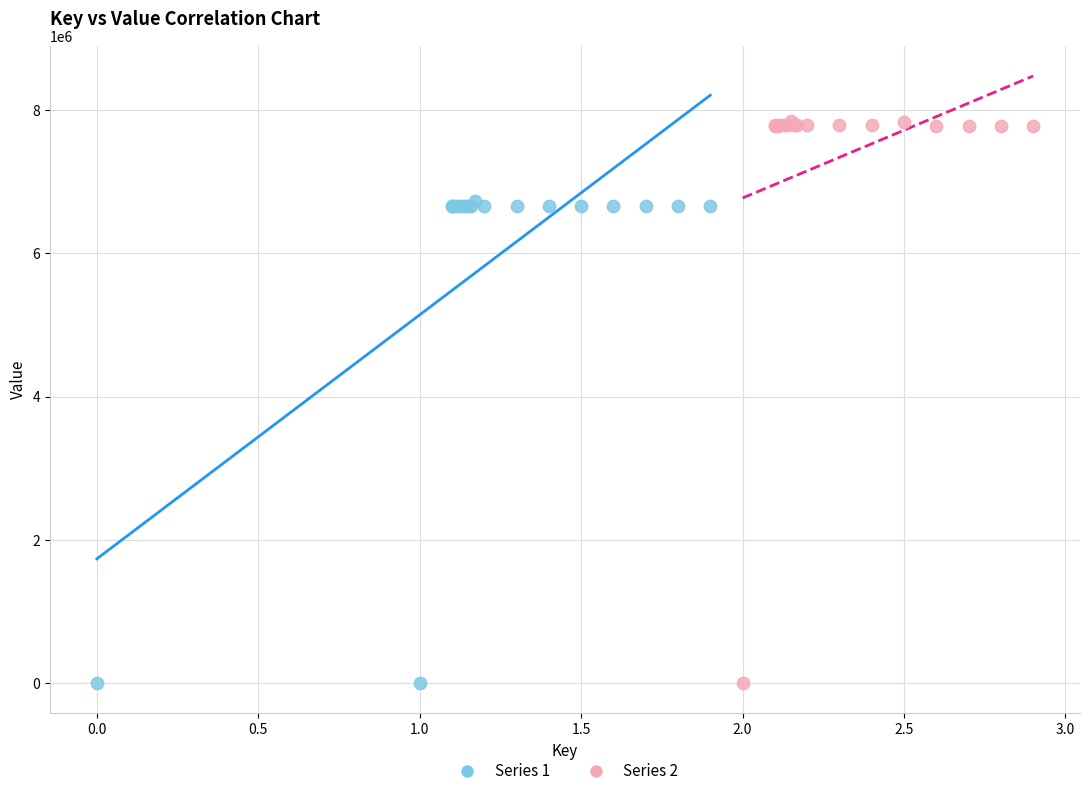

Which series has the widest spread of Y values?

Series 2